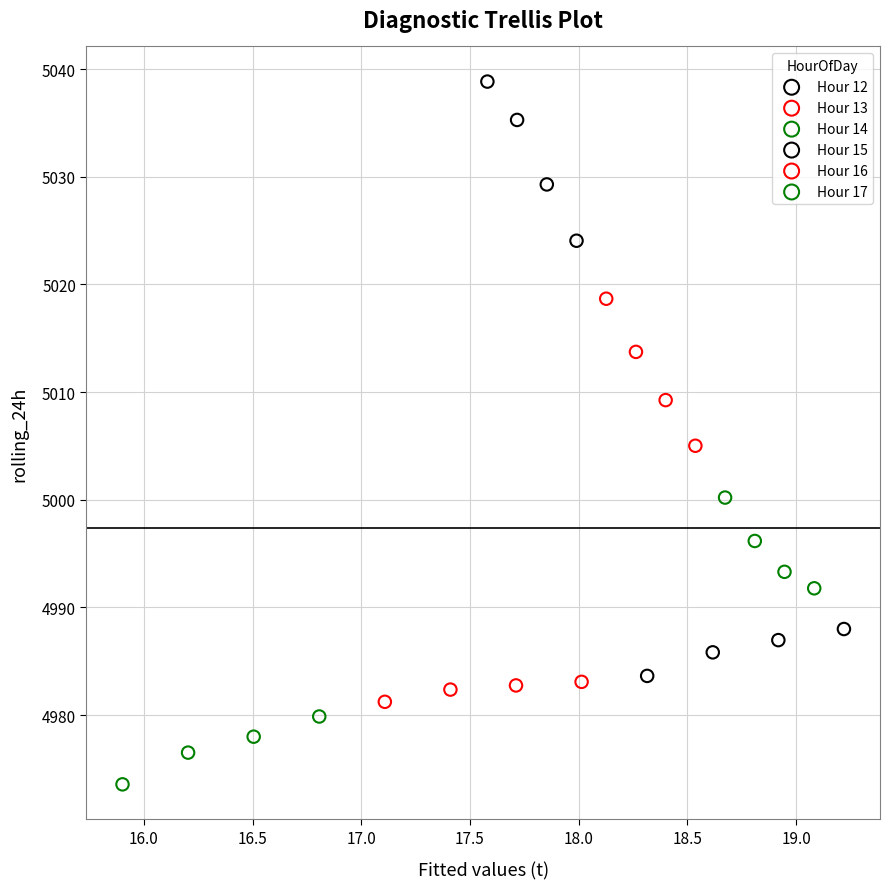

Which series contains the lowest Y value?

Hour 17